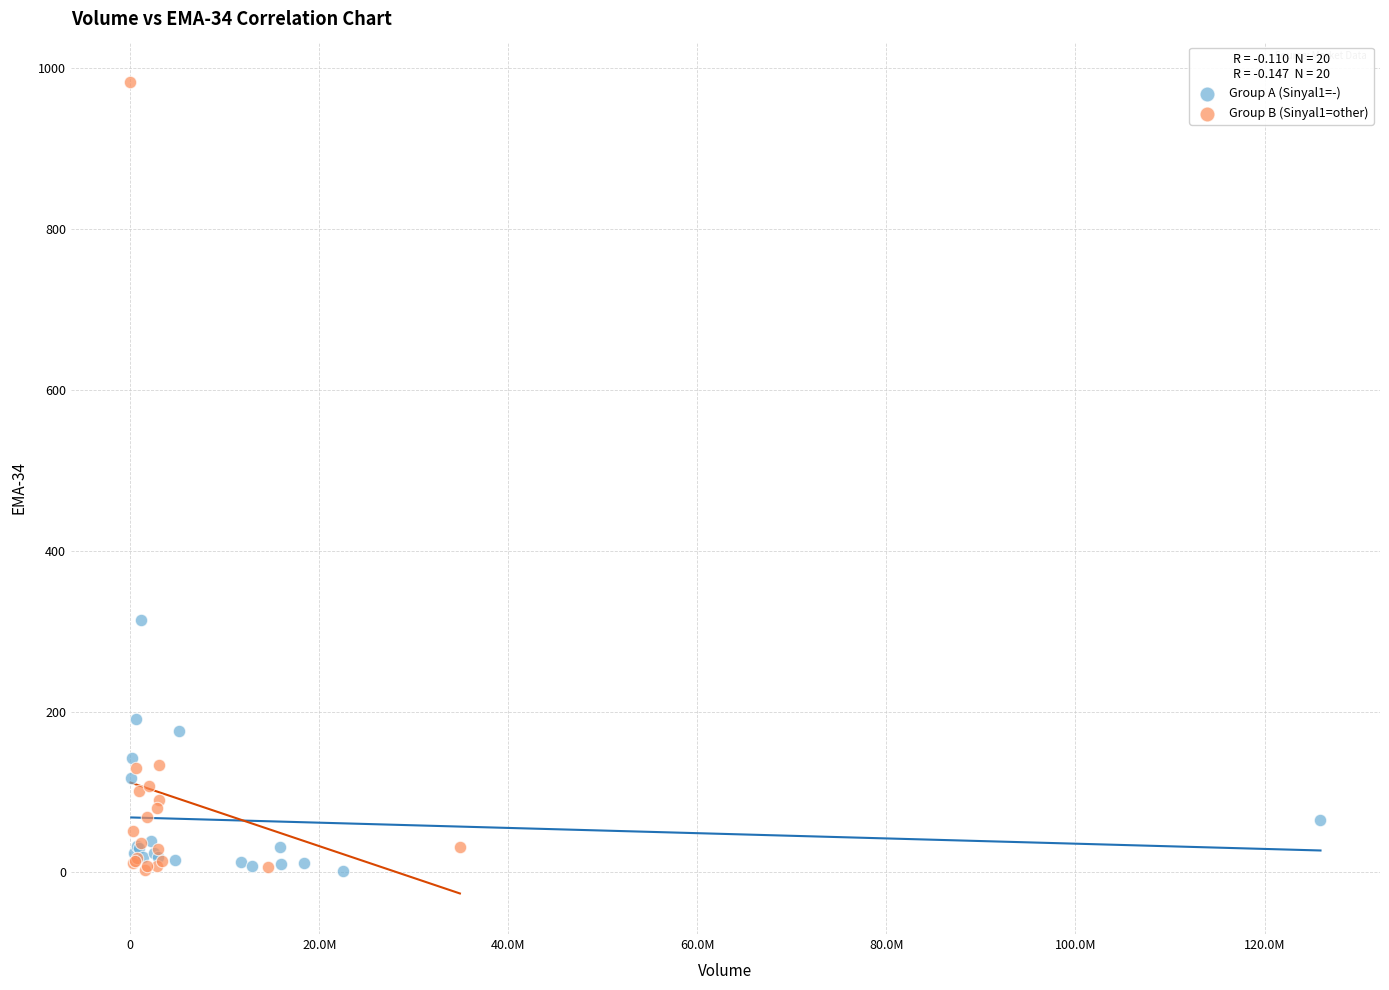

Which series contains the highest Y value?

Group B (Sinyal1=other)